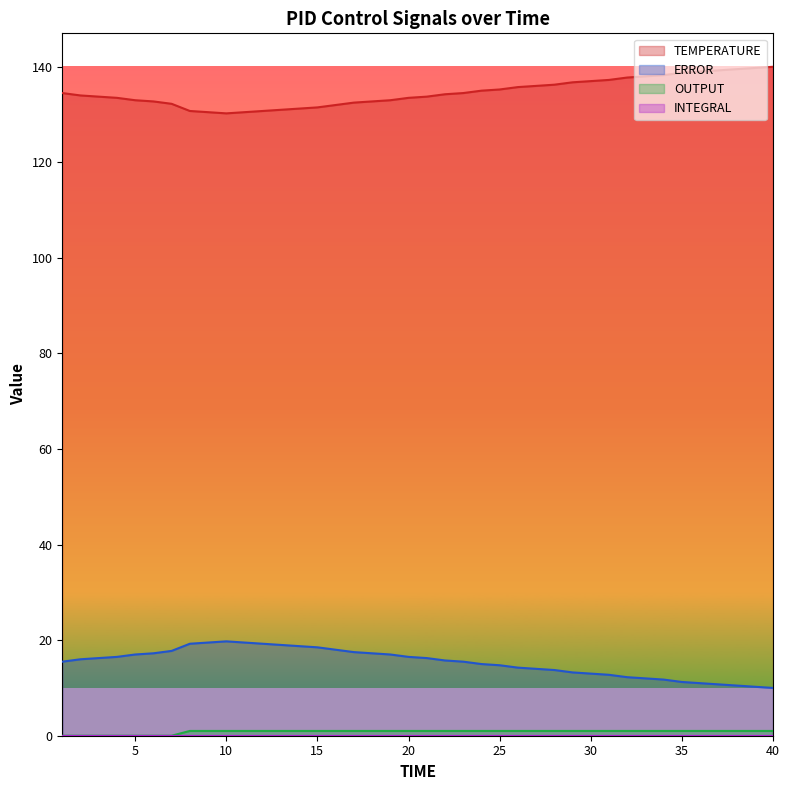

True or false: ERROR has more than 1 interior local peaks.

False